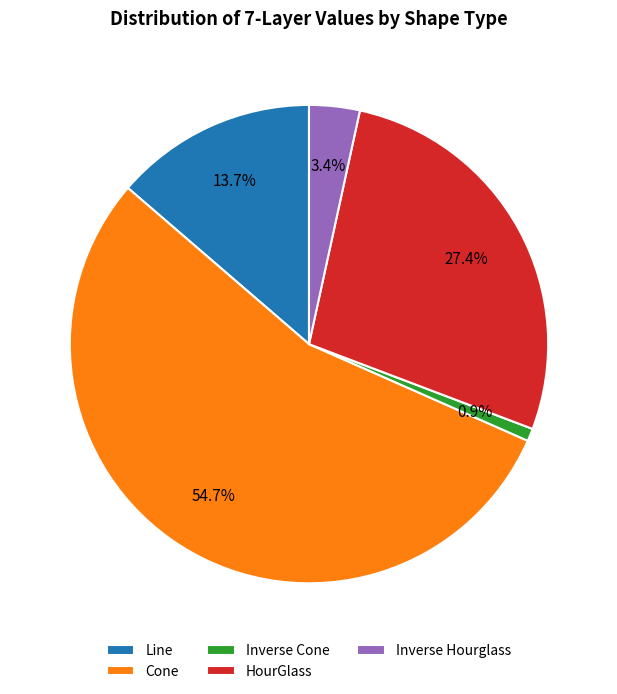

What is the ratio of the value at HourGlass to the value at Inverse Cone?

32.0